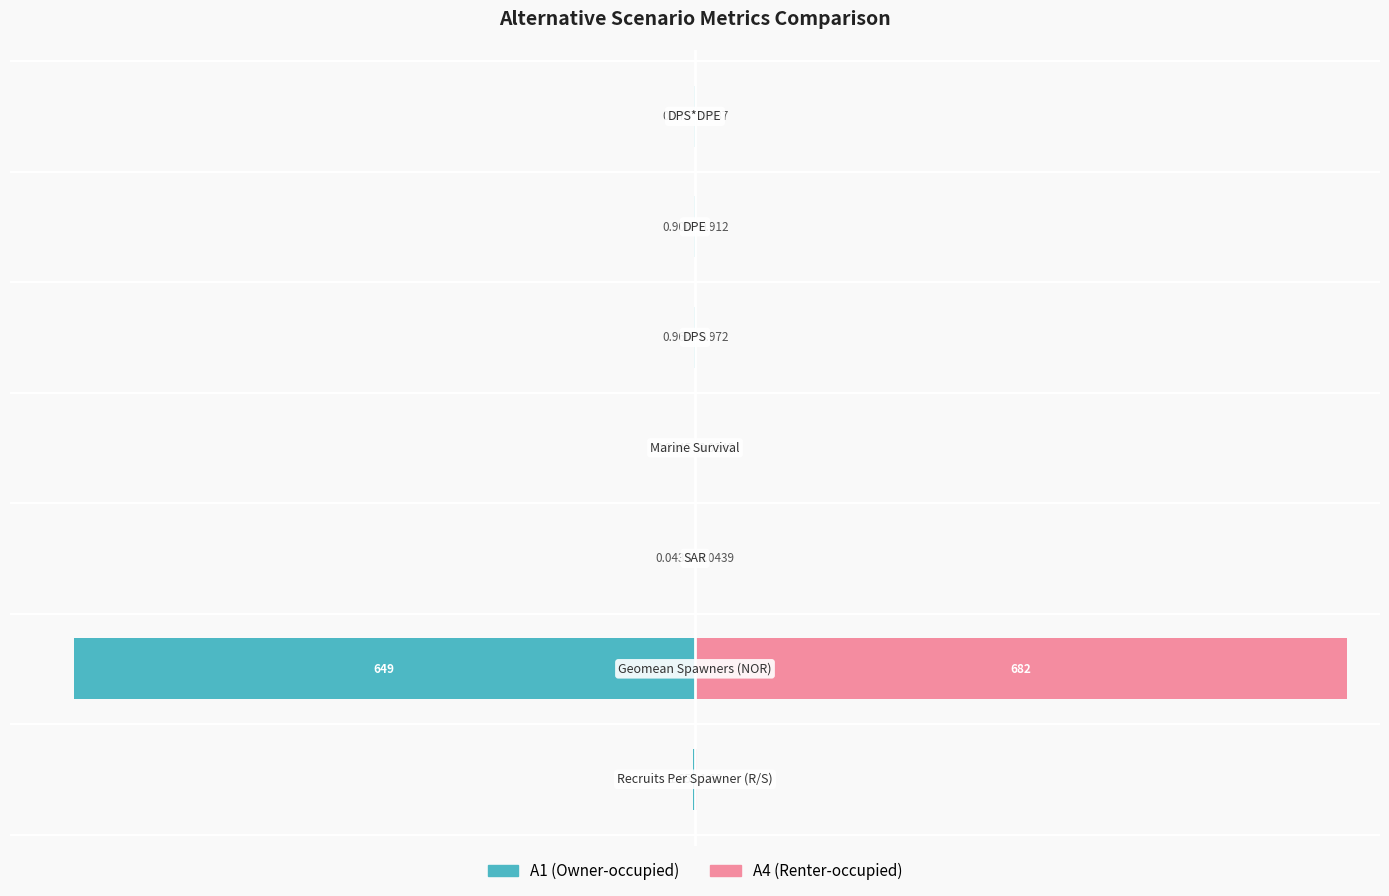

What position from the right is −75?

5